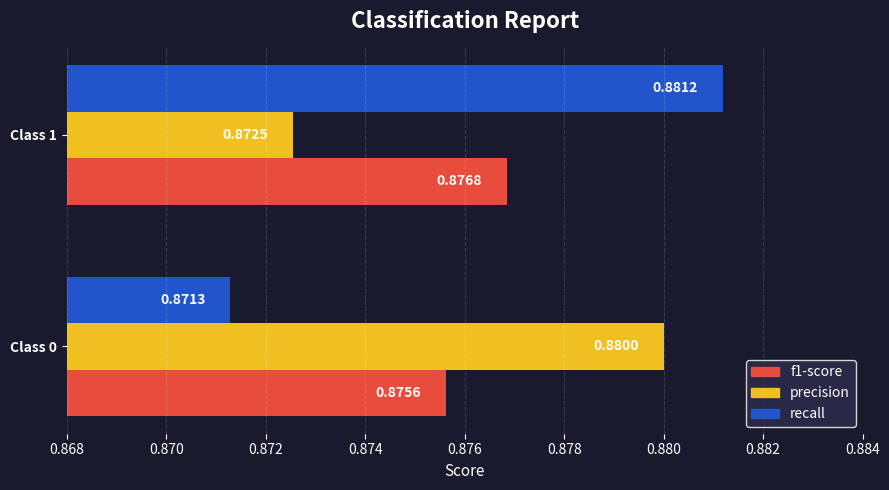

Is the value of f1-score at Class 1 greater than the value of recall at Class 0?

Yes